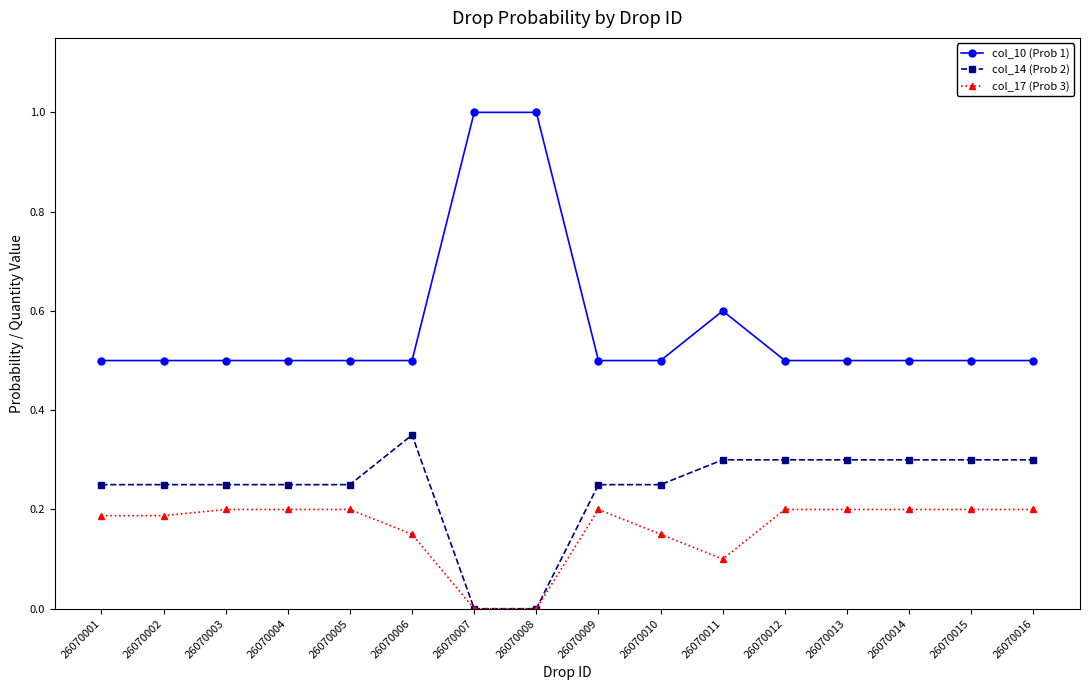

Is the value of col_17 (Prob 3) at 26070004 greater than the value of col_10 (Prob 1) at 26070013?

No